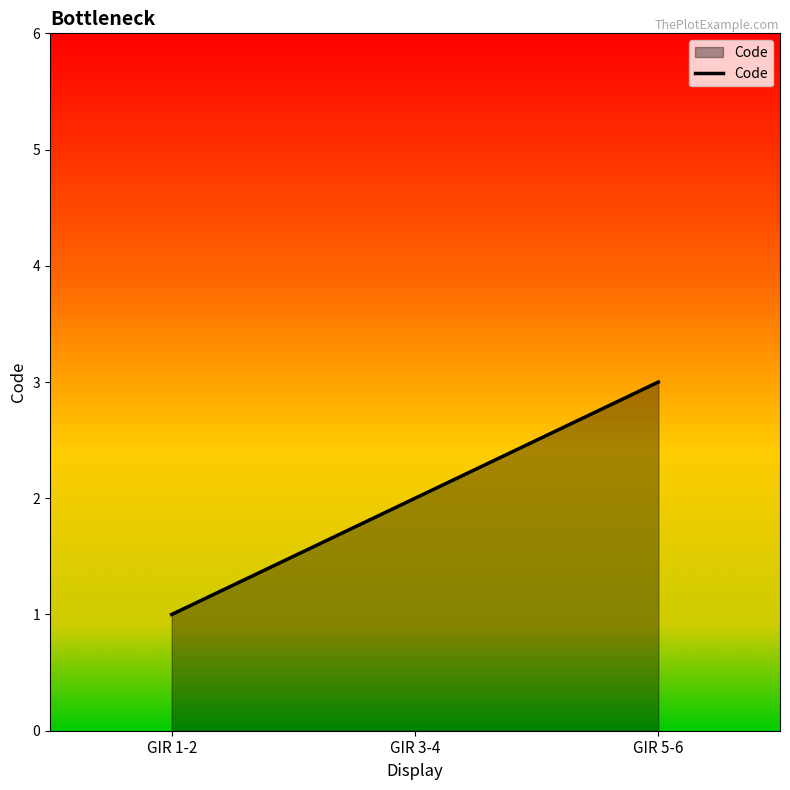

Count the number of data series in this chart.

1